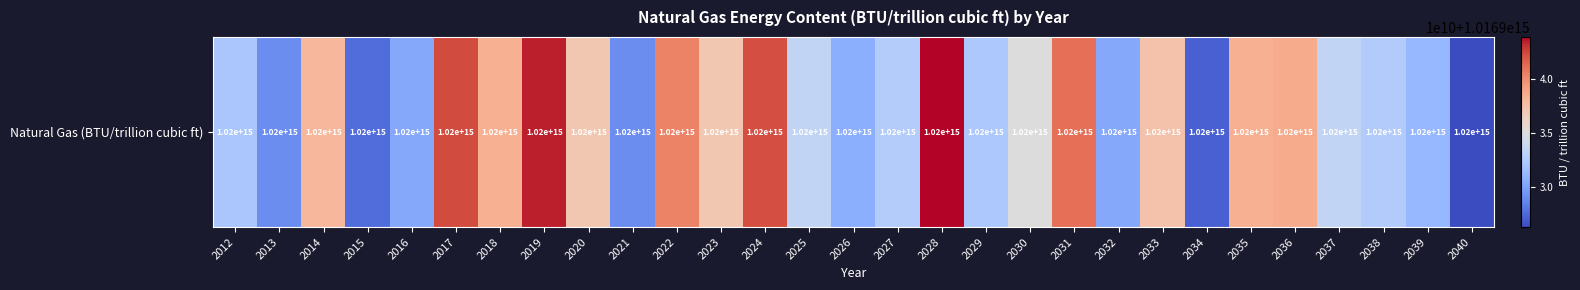

What is the difference between the second highest and minimum values?

17220652492.1